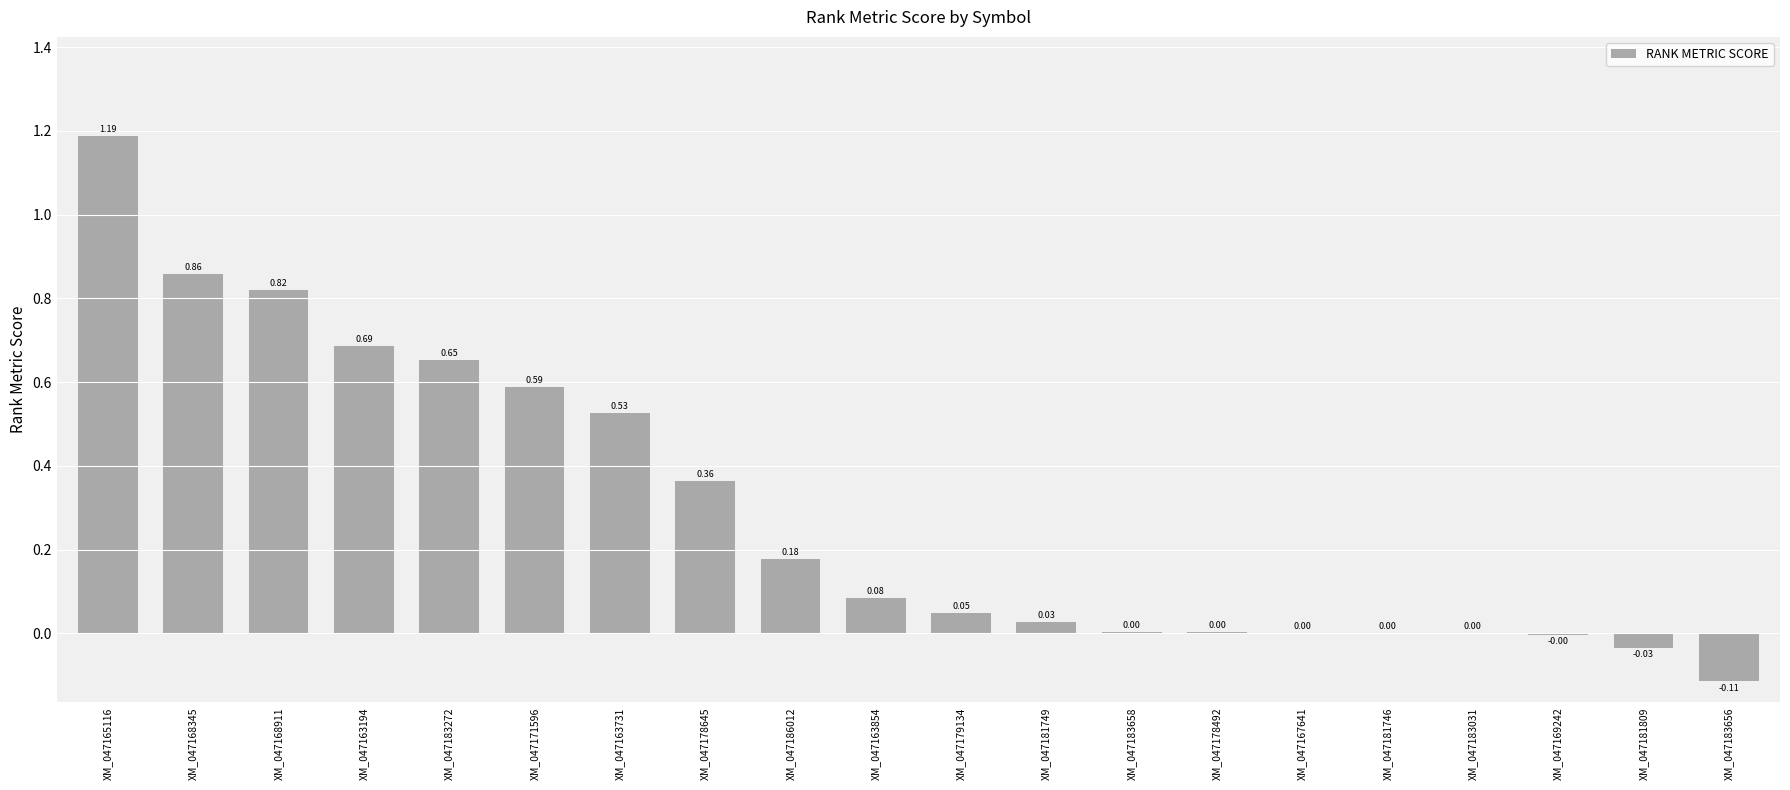

What is the sum of all values?

5.9